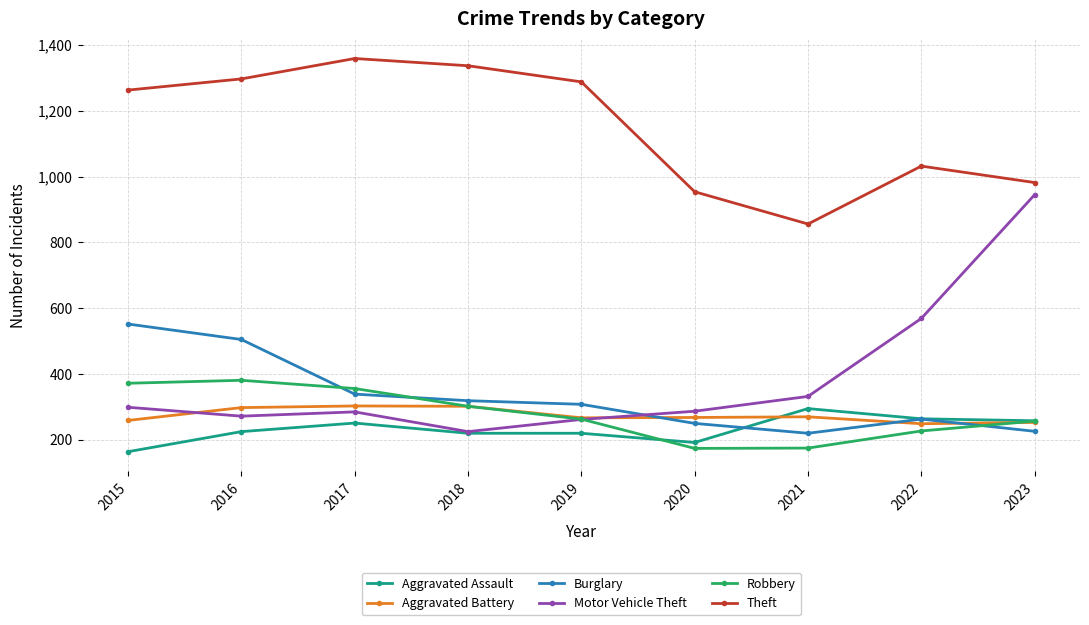

True or false: Robbery has more than 1 interior local peaks.

False